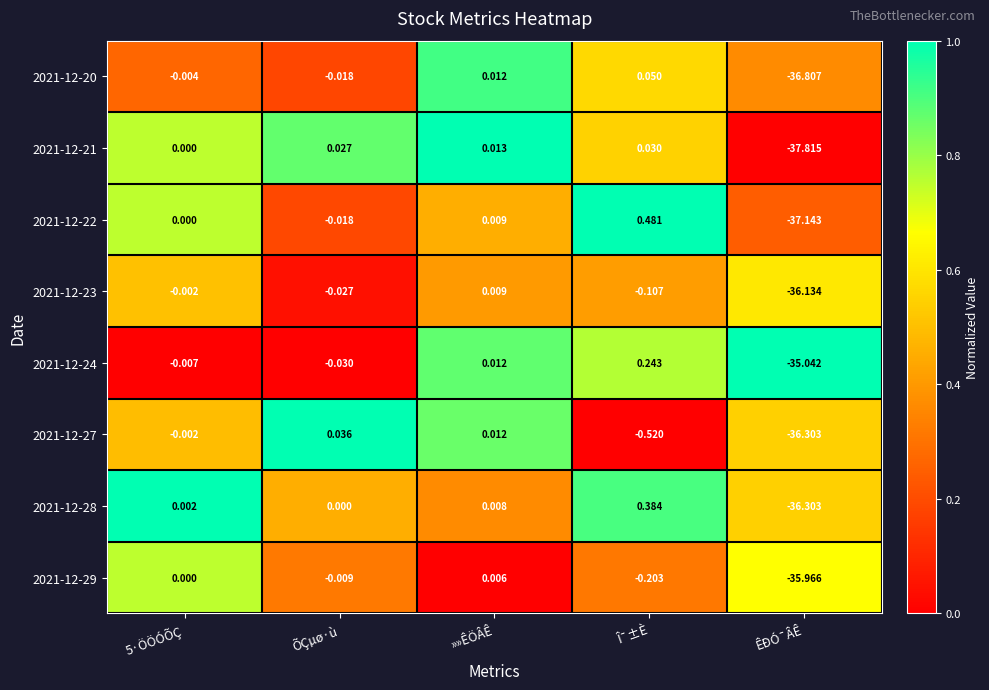

Which category has the highest value in the 2021-12-28 series?

Î¯±È